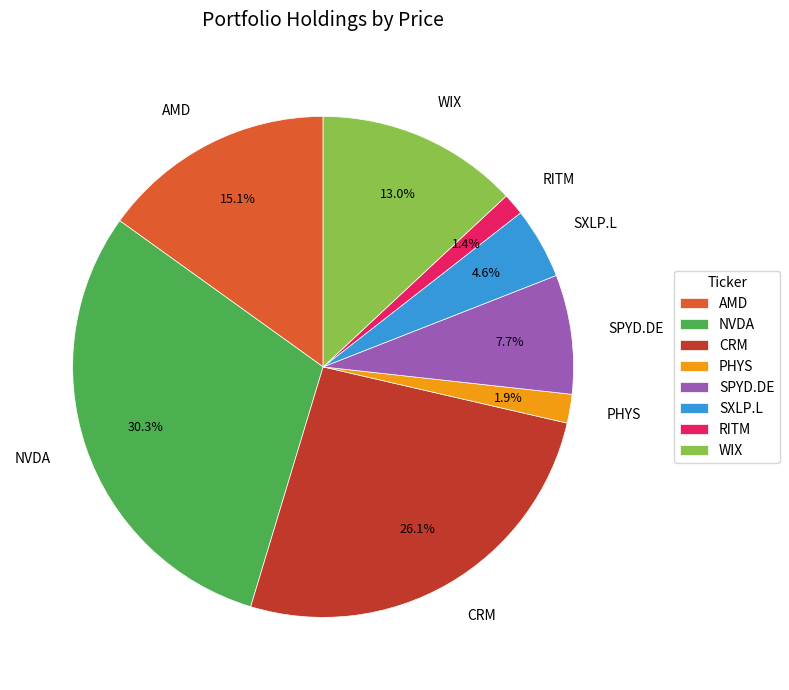

Between SXLP.L and PHYS, which is larger?

SXLP.L